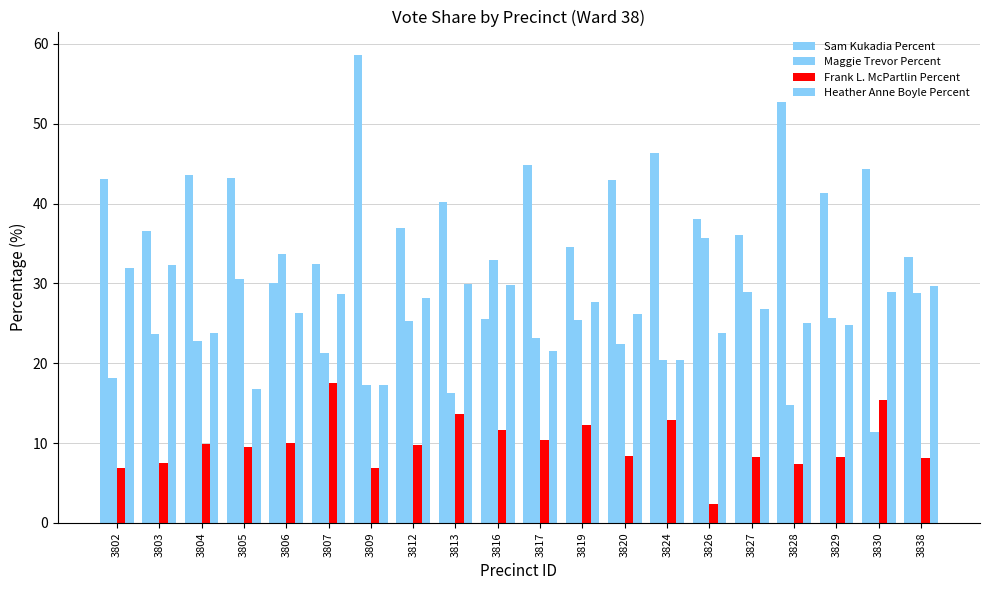

The Maggie Trevor Percent series shows 38.6 at 3829. True or false?

False